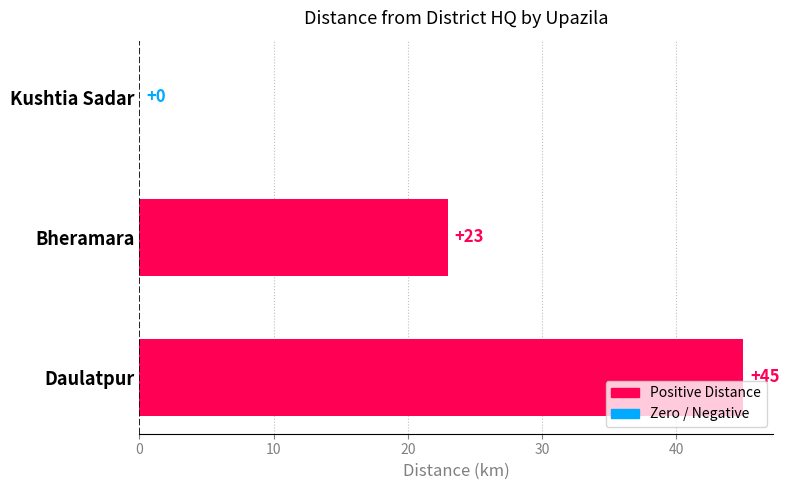

Reading bottom to top, transcribe all the data shown in this chart.

Daulatpur=45	Bheramara=23	Kushtia Sadar=0